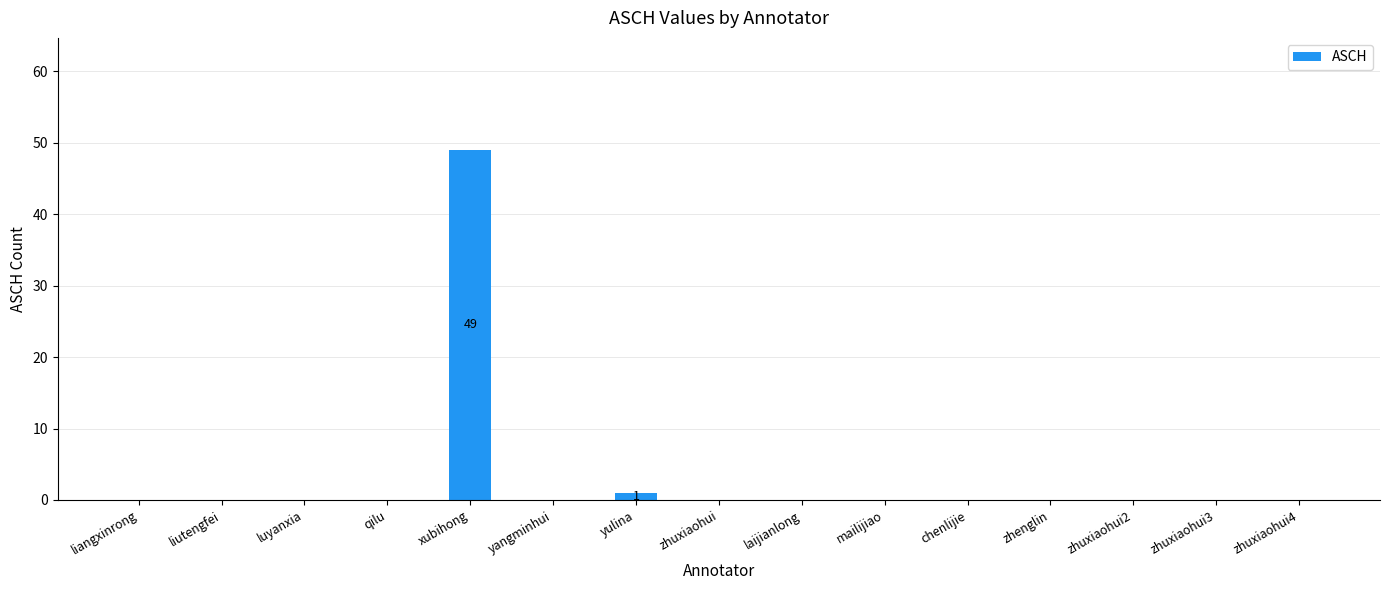

The chart shows a value of -18 at liangxinrong. True or false?

False